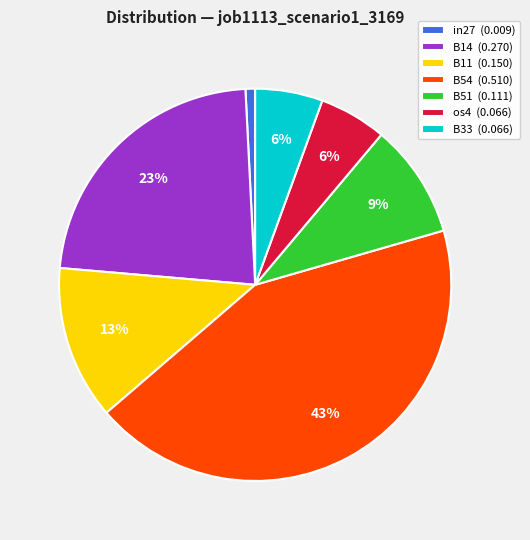

Which category has the smallest portion of the pie?

in27